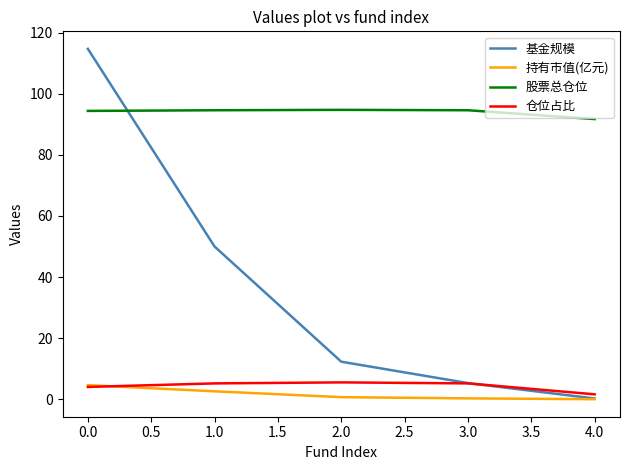

True or false: 持有市值(亿元) and 股票总仓位 cross at least once.

False